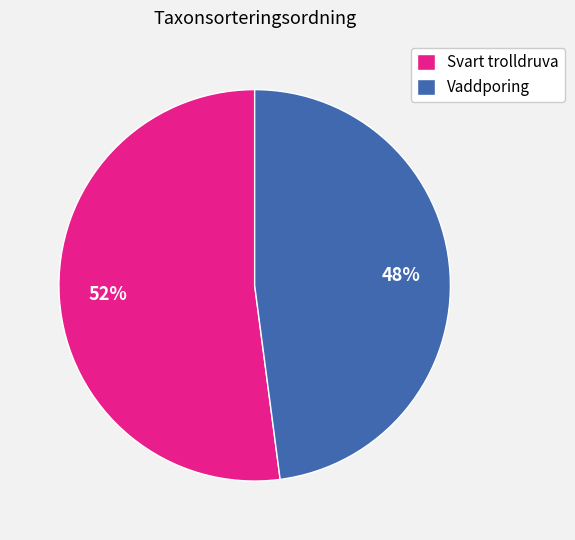

To the nearest percent, what is the difference between the Svart trolldruva and Vaddporing slice percentages?

4%